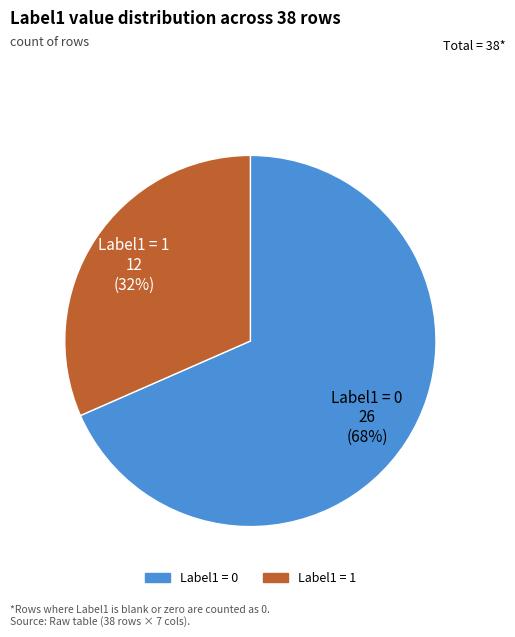

Is there a majority slice in this chart?

Yes